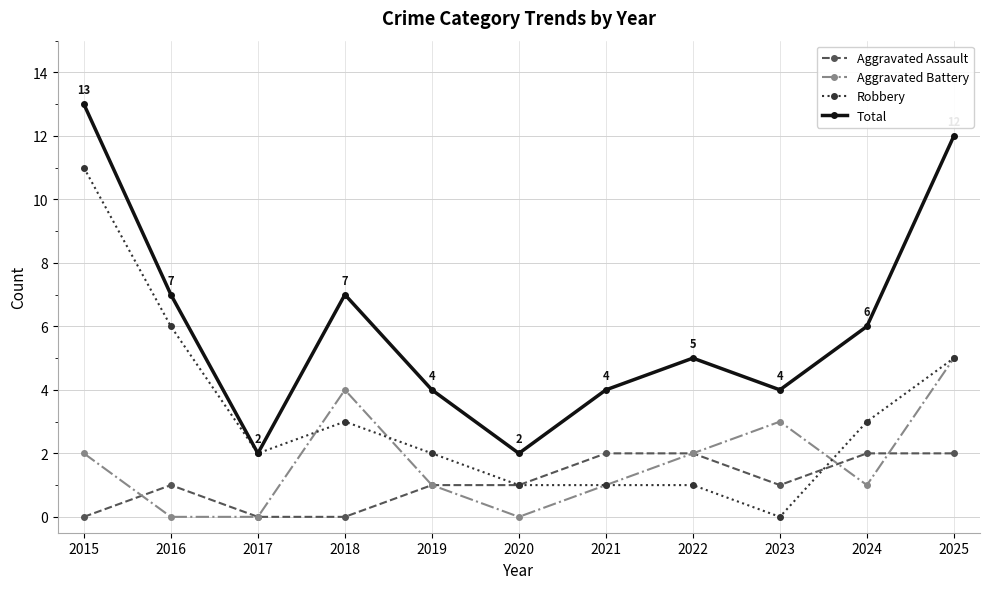

What is the highest value of the Aggravated Battery series?

5